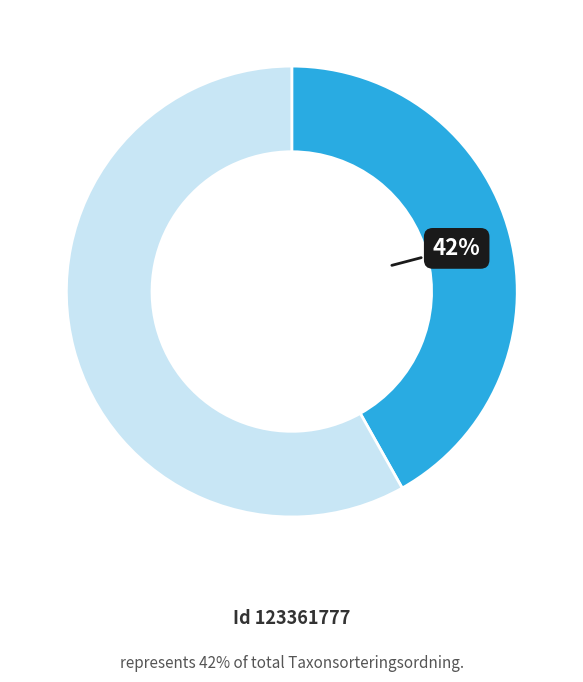

To the nearest percent, what is the difference between the largest and smallest slice percentages?

16%